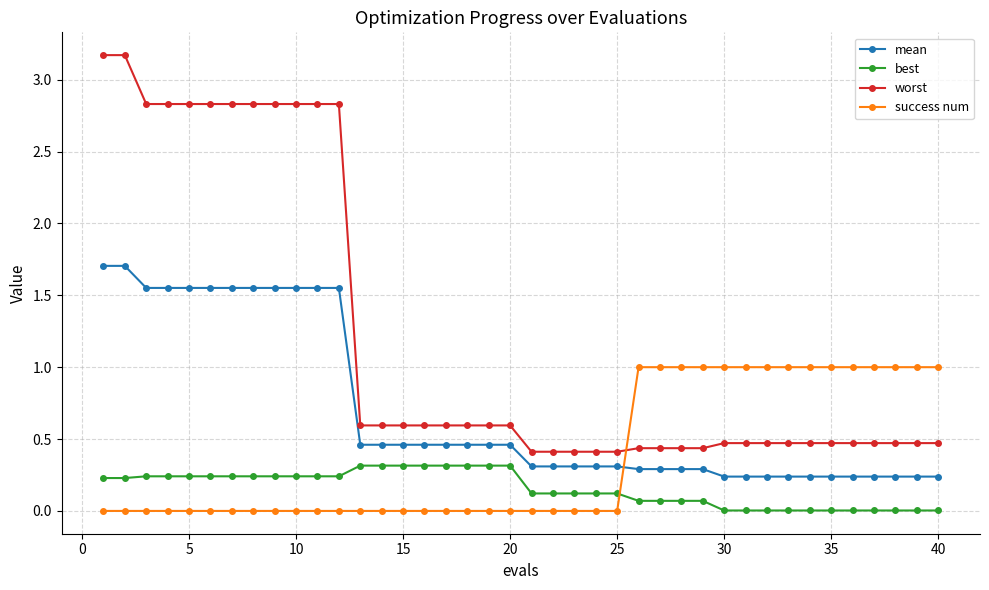

What is the value of the success num point at the 40th from the left?

1.0